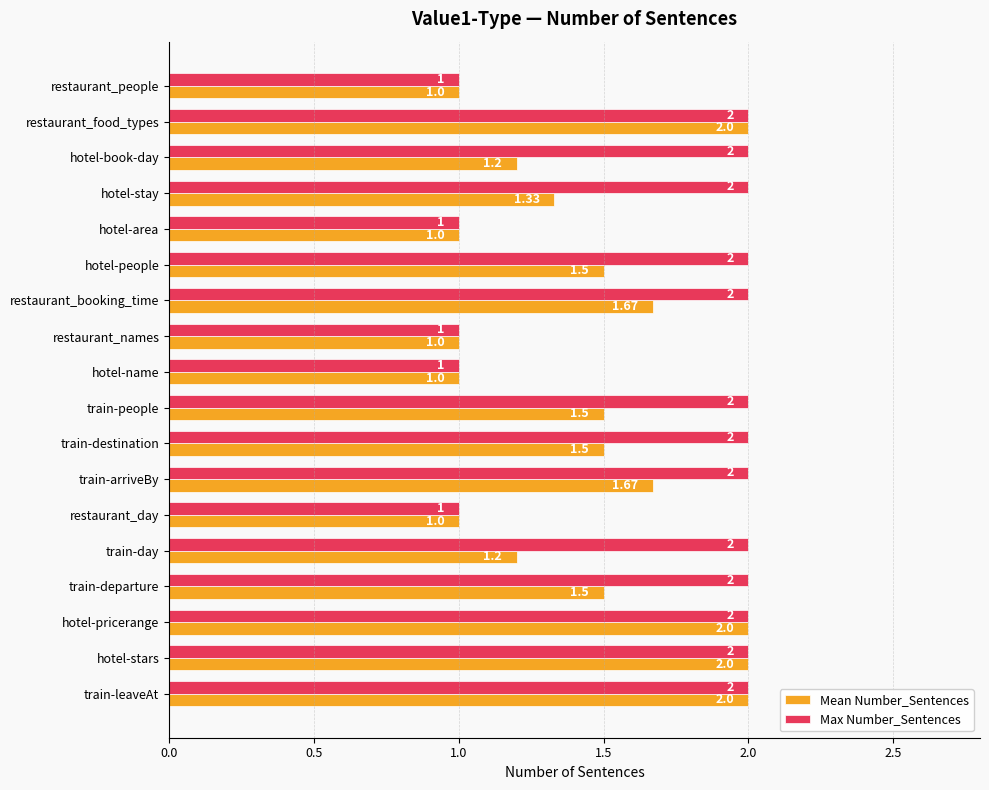

Between hotel-area and restaurant_booking_time, which series saw the biggest shift?

Max Number_Sentences